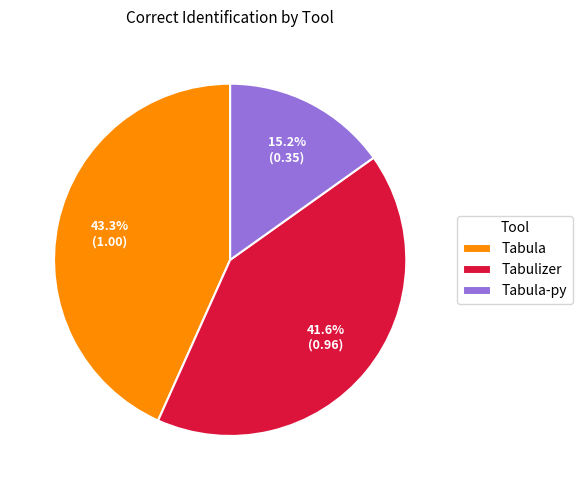

Which slice is the smallest?

Tabula-py